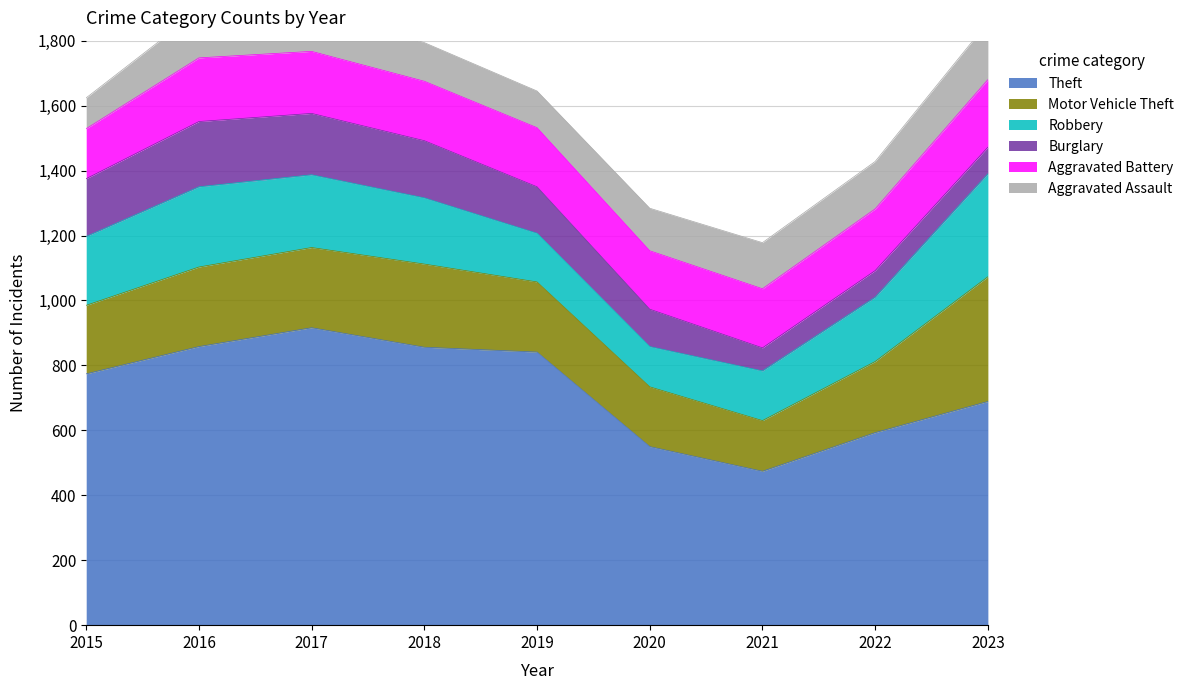

What is the maximum value for Aggravated Assault?

177